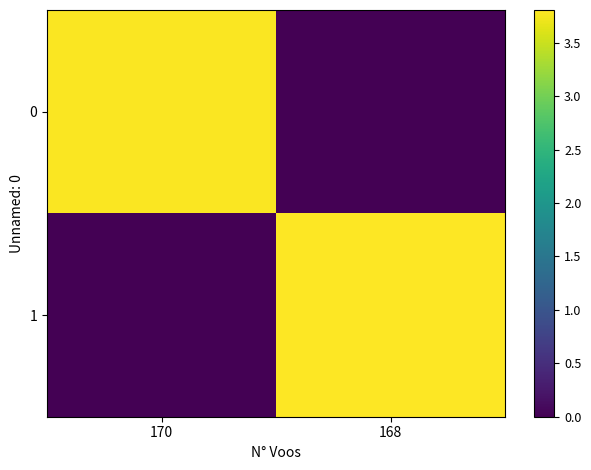

At 168, list the series in order from smallest to largest.

0, 1